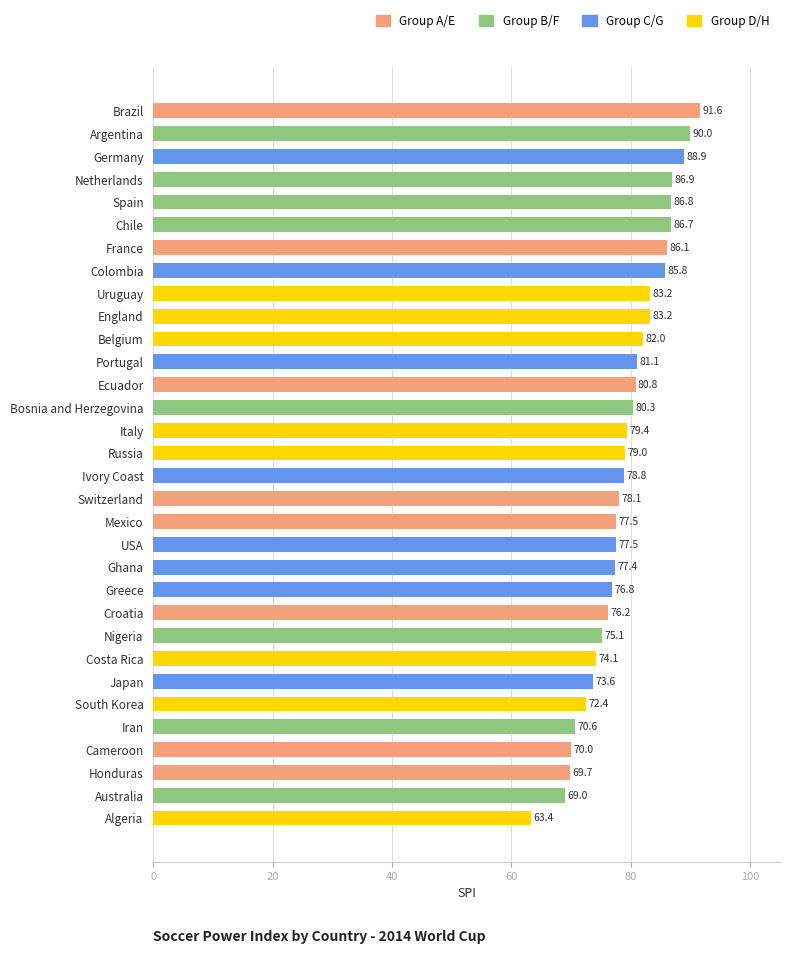

What value does the data have at Uruguay?

83.2